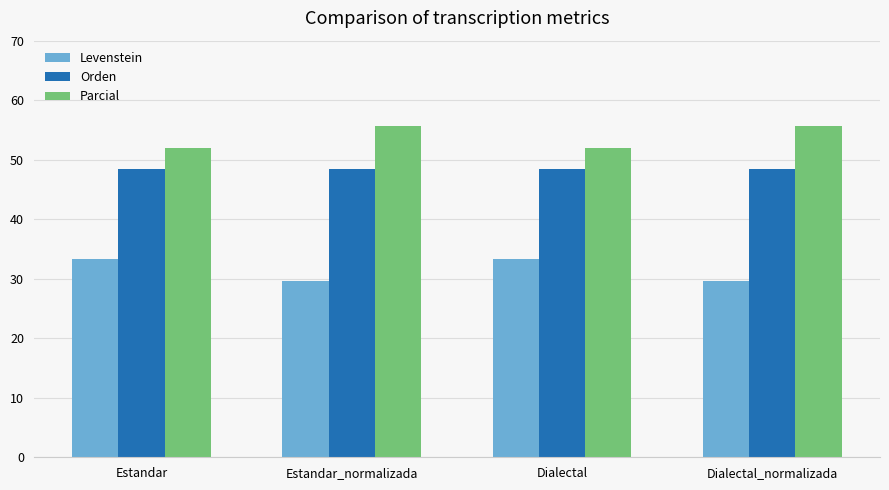

Reading left to right, what are all the values shown in this chart?

Levenstein: Estandar=33.3	Estandar_normalizada=29.6	Dialectal=33.3	Dialectal_normalizada=29.6
Orden: Estandar=48.5	Estandar_normalizada=48.5	Dialectal=48.5	Dialectal_normalizada=48.5
Parcial: Estandar=51.9	Estandar_normalizada=55.7	Dialectal=51.9	Dialectal_normalizada=55.7